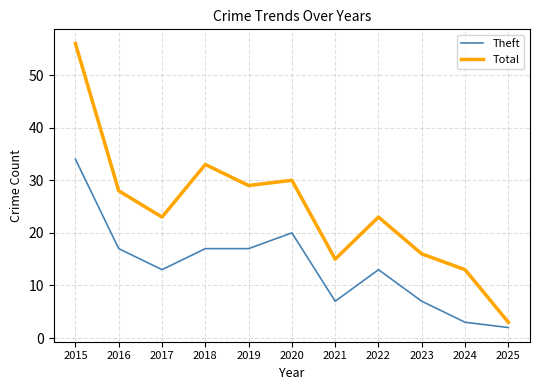

At which category is the sum across all series the highest?

2015